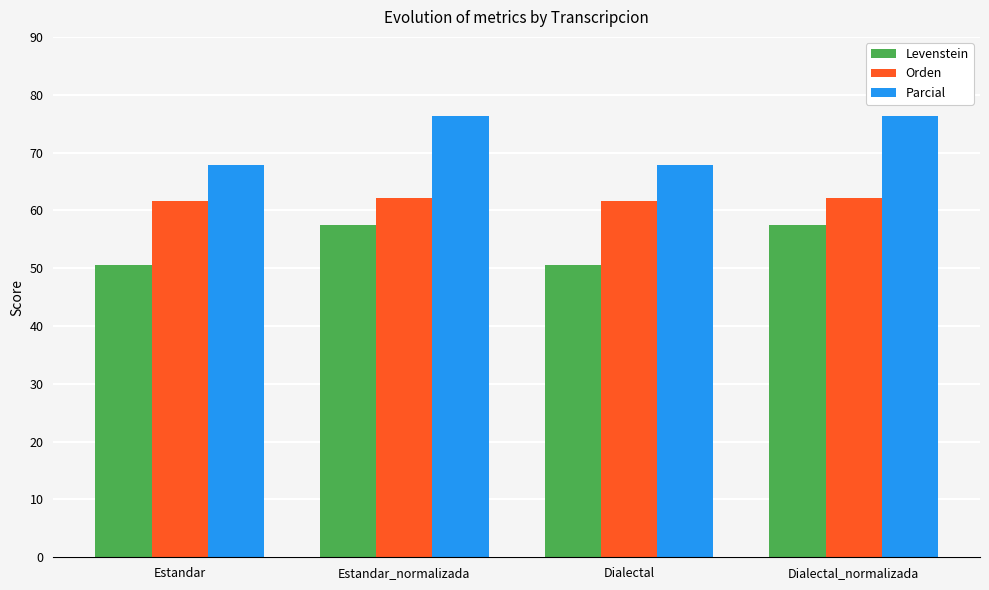

How many bars are there in each group?

3